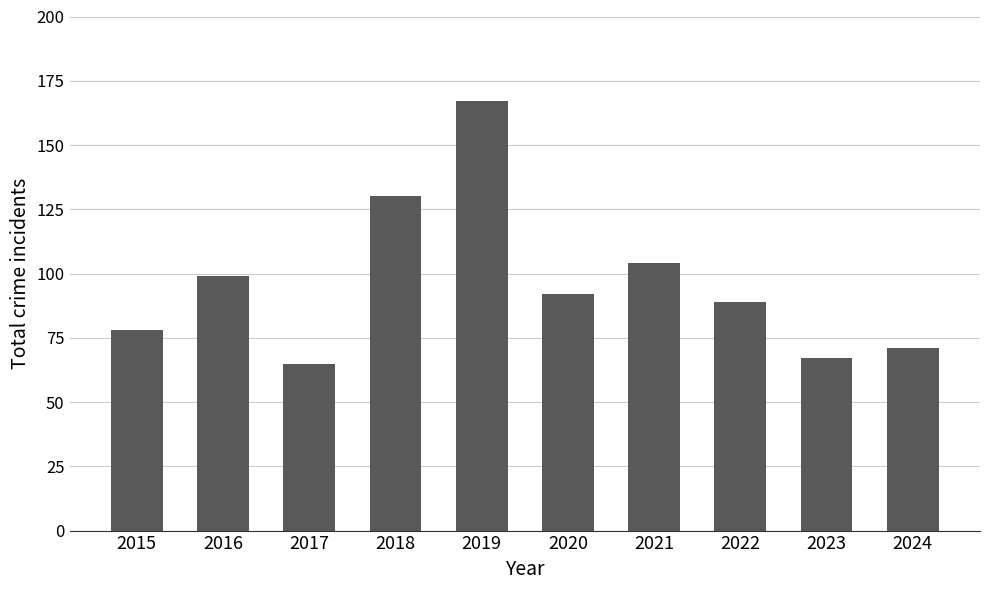

What is the ratio of the value at 2017 to the value at 2022?

0.7